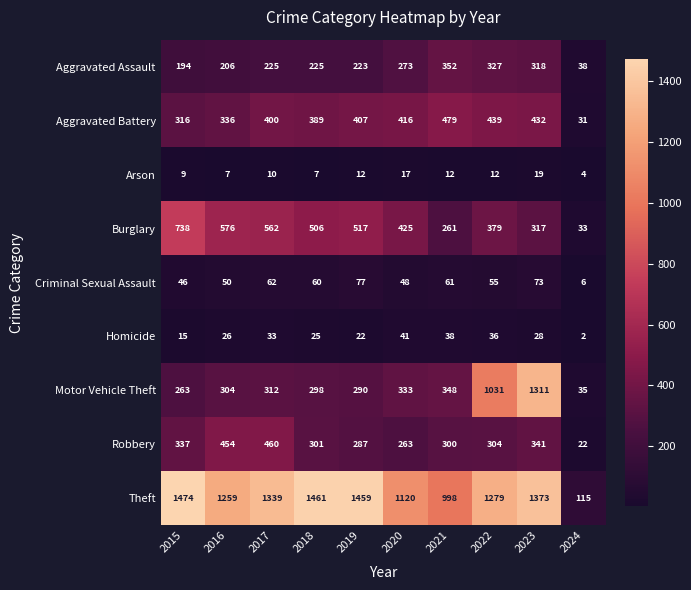

The Theft series shows 998 at 2021. True or false?

True